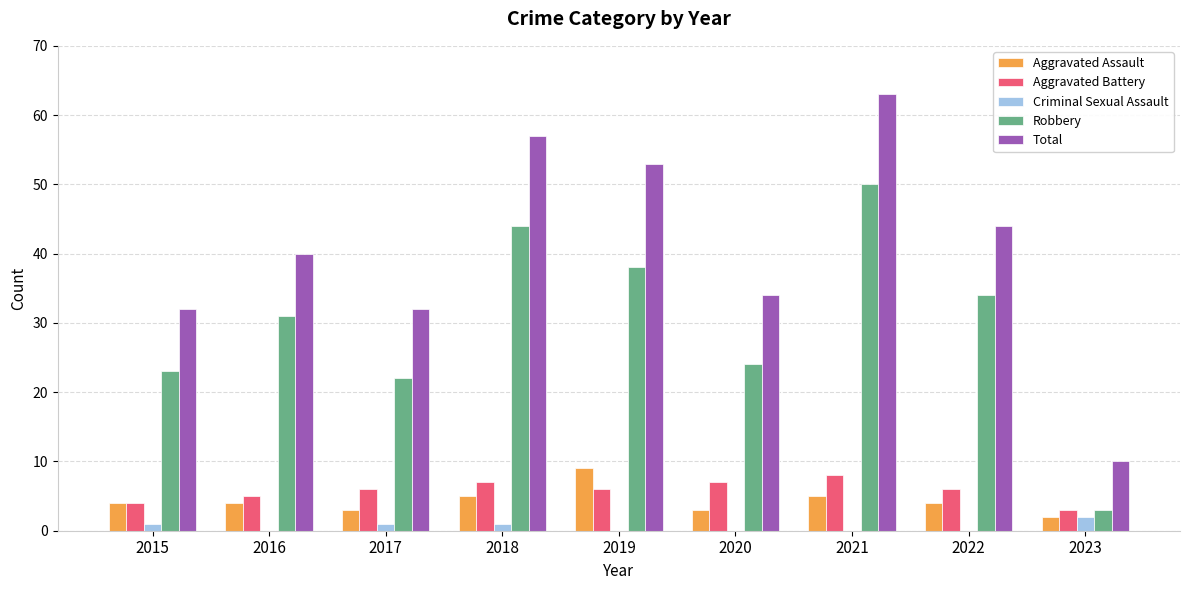

Read the Aggravated Assault value at 2016.

4